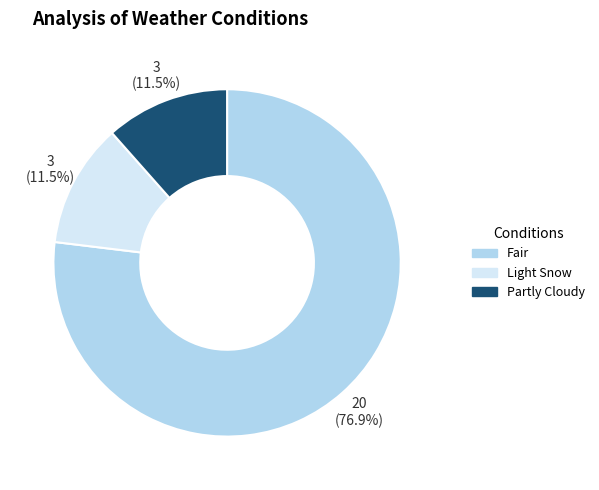

How many slices are in this pie chart?

3